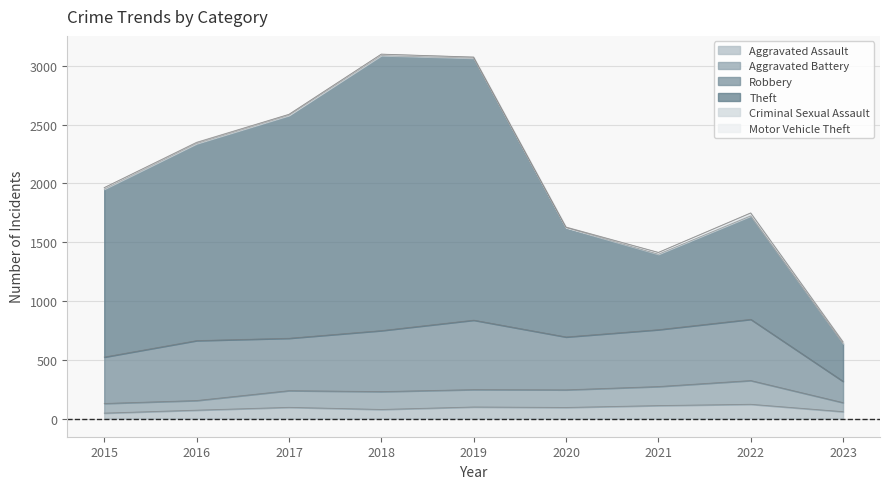

At how many categories does at least one series exceed 3033?

2